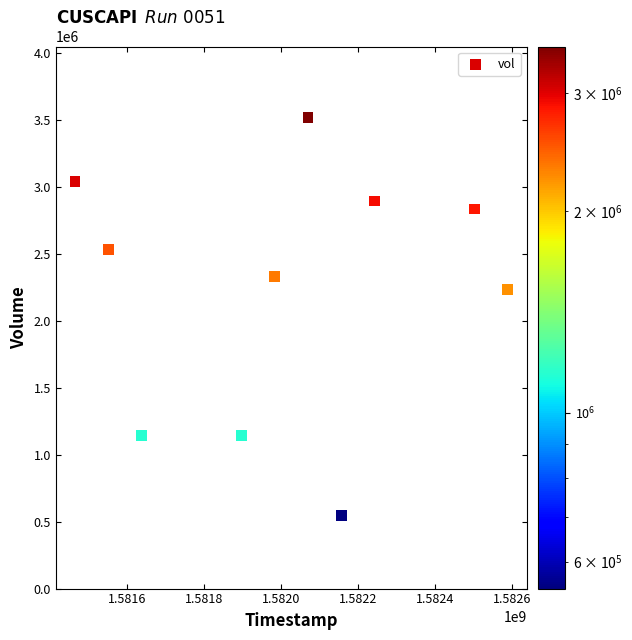

What is the average X value?

1582009920